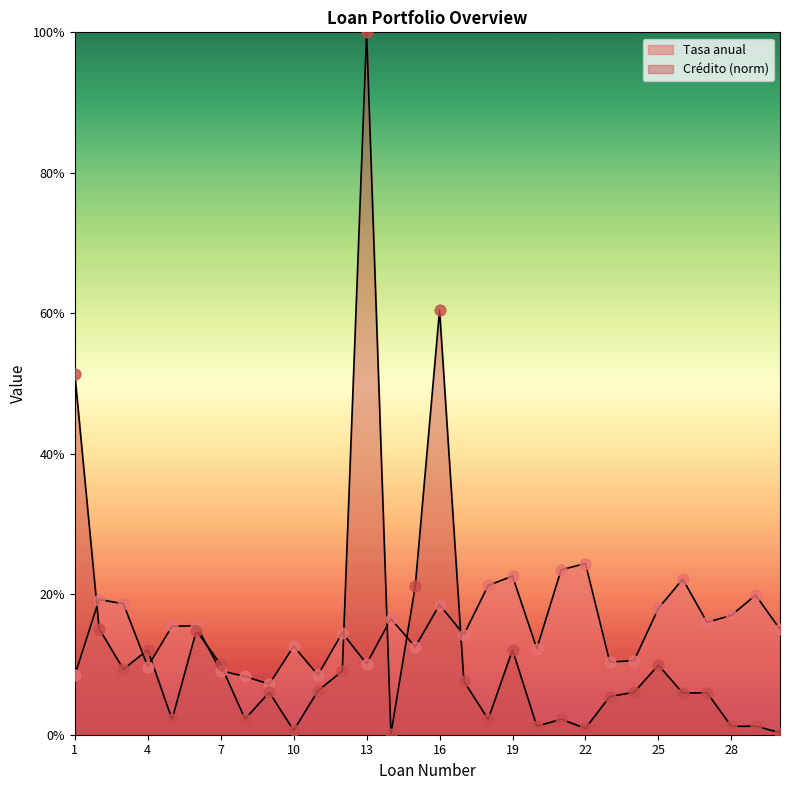

At which category is the sum across all series the highest?

13